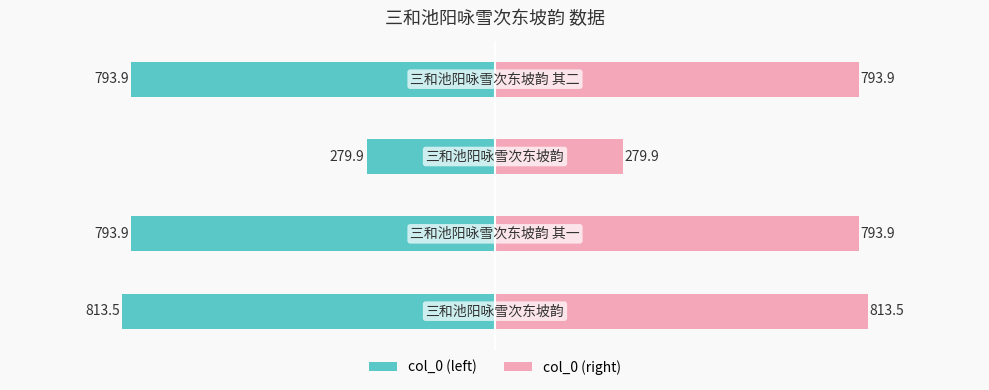

What is the value of the col_0 (right) bar at the 4th from the left?

793.9